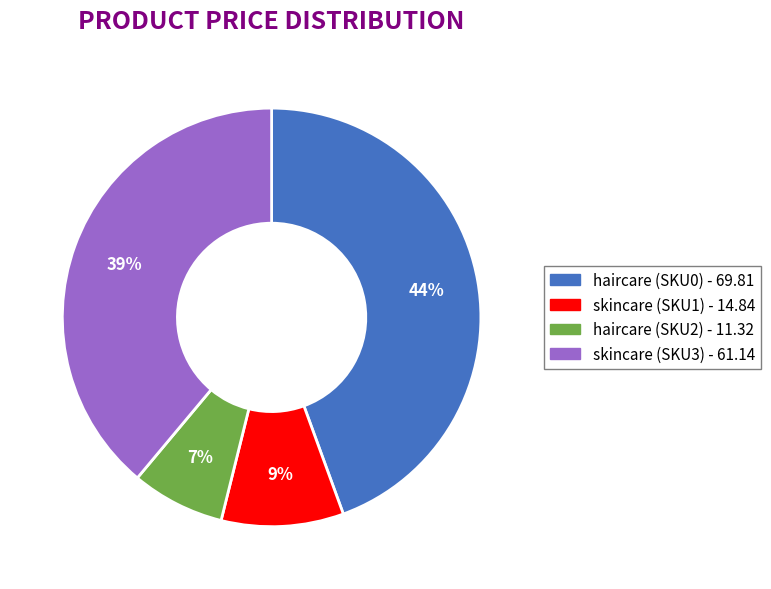

Which category has the biggest portion of the pie?

haircare (SKU0)